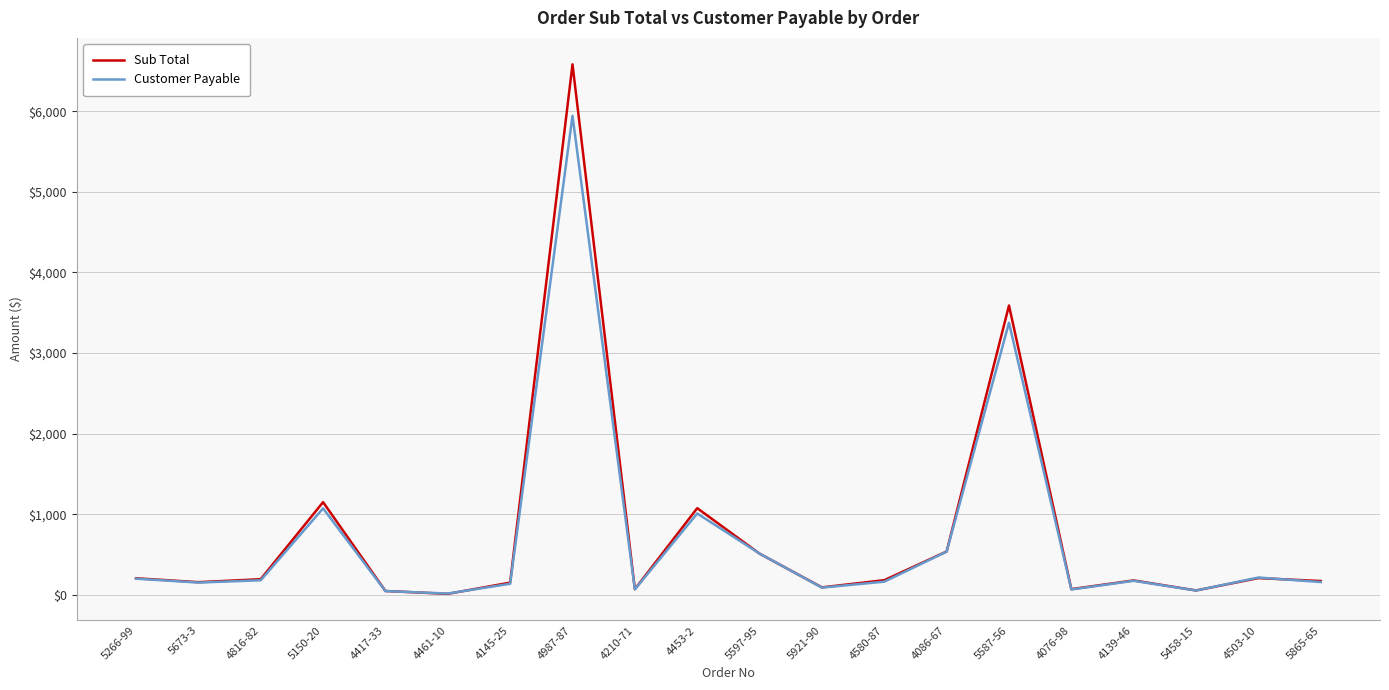

Which label corresponds to the largest value in the chart?

4987-87